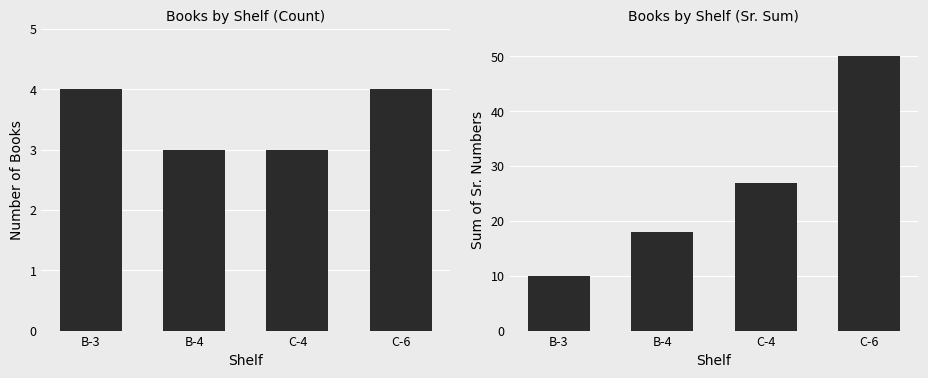

Which series changed the most between B-3 and C-4?

Sum of Sr.